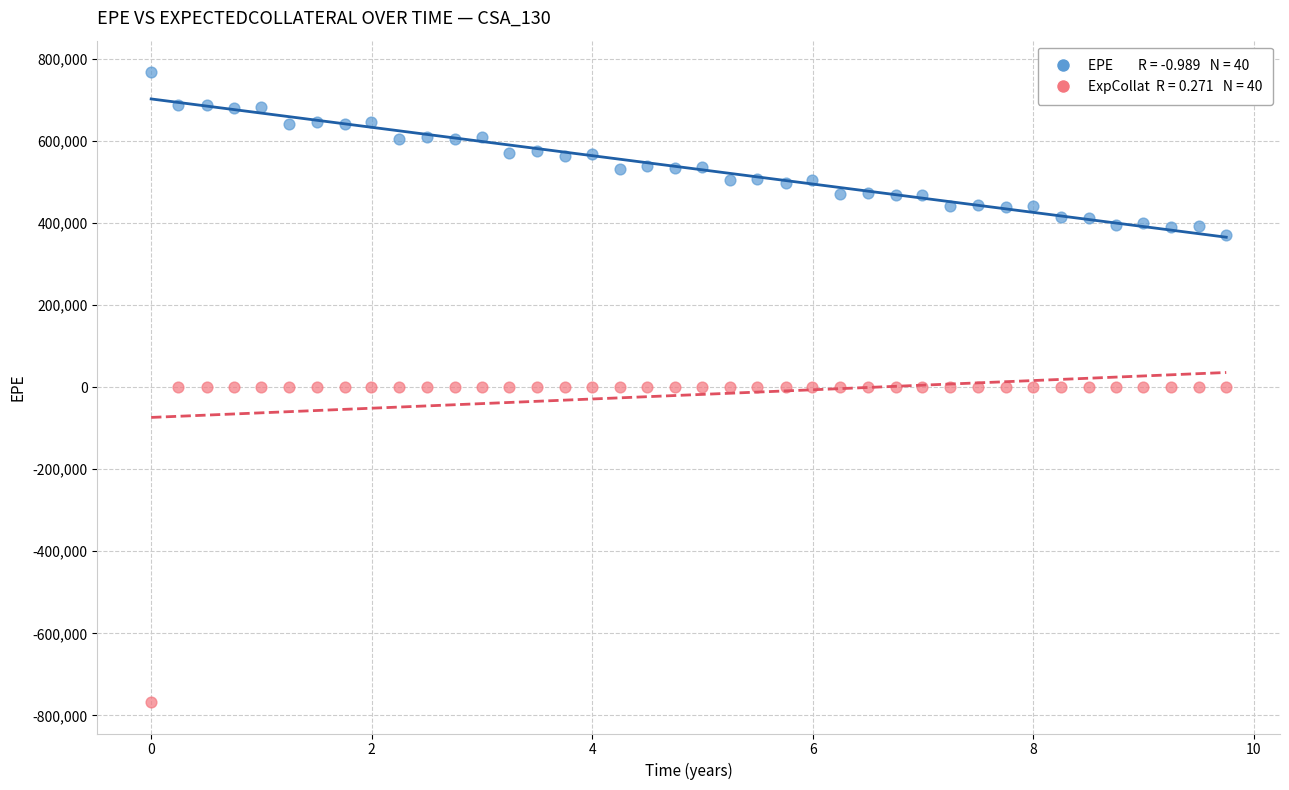

Across all data points, what is the range of Y values (max minus min)?

1534368